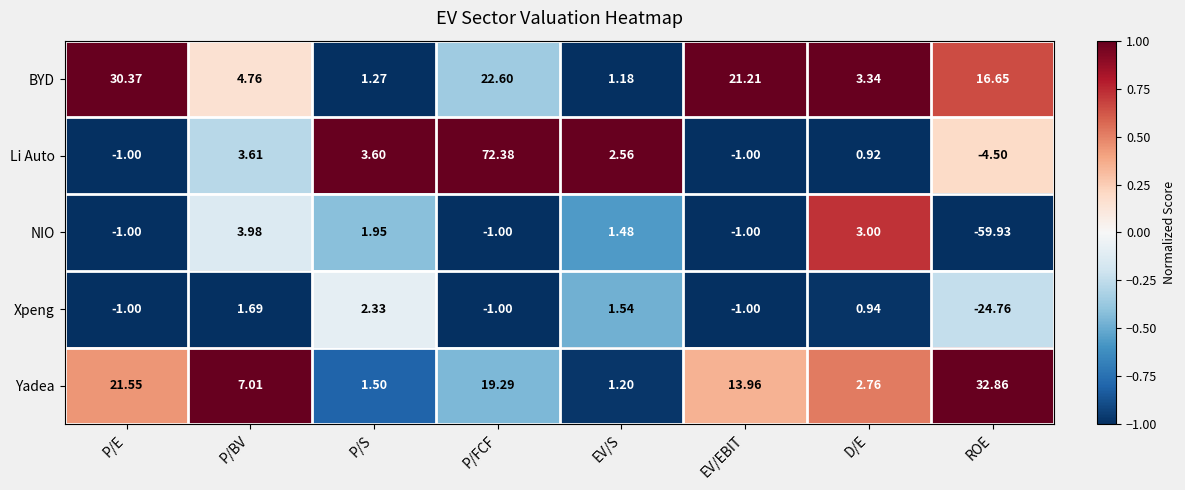

What is the total value across all series at P/FCF?

112.3